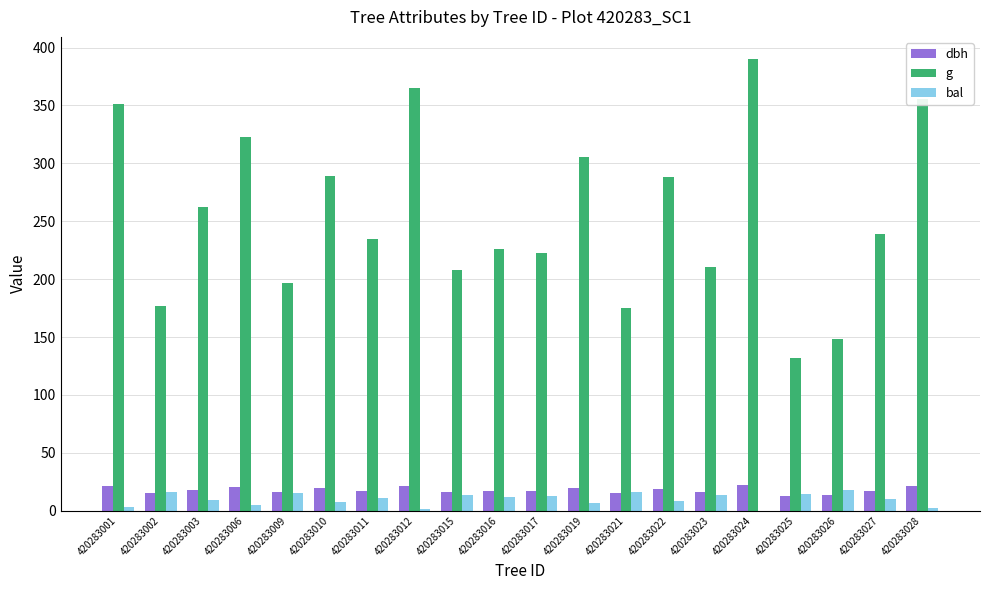

What are all the series names shown in the legend?

dbh, g, bal